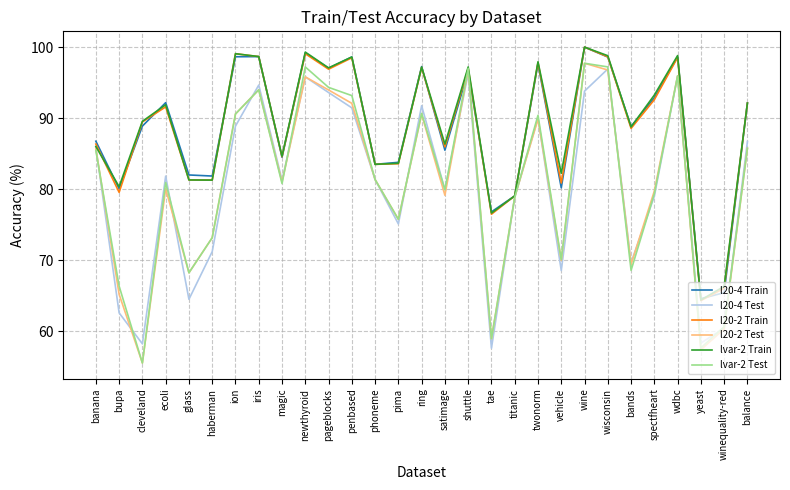

What is the difference between the maximum and minimum values in the l20-2 Test series?

42.2